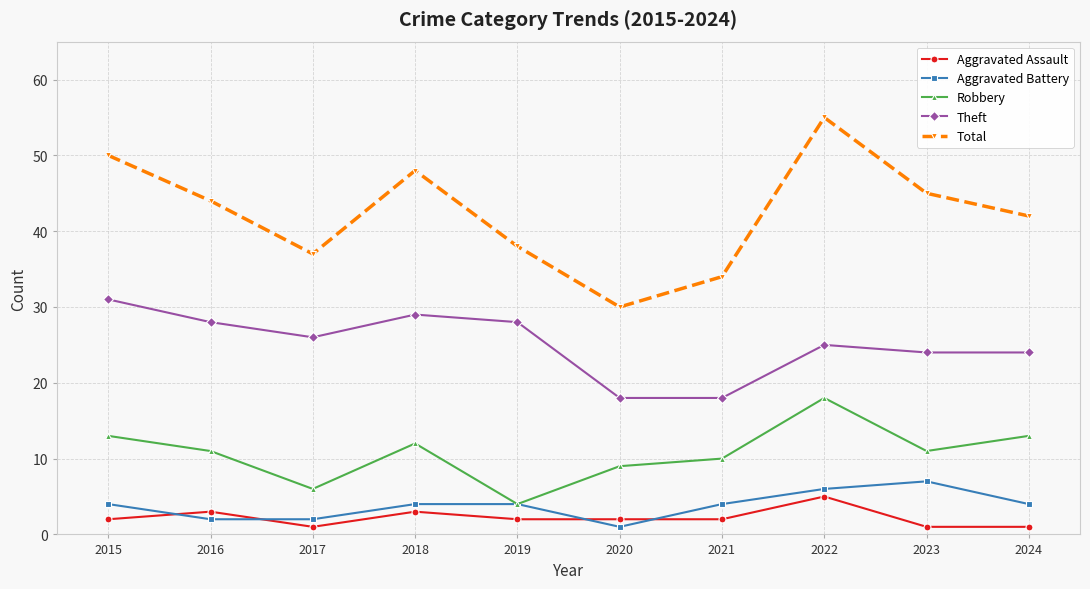

Which category has the highest value in the Total series?

2022